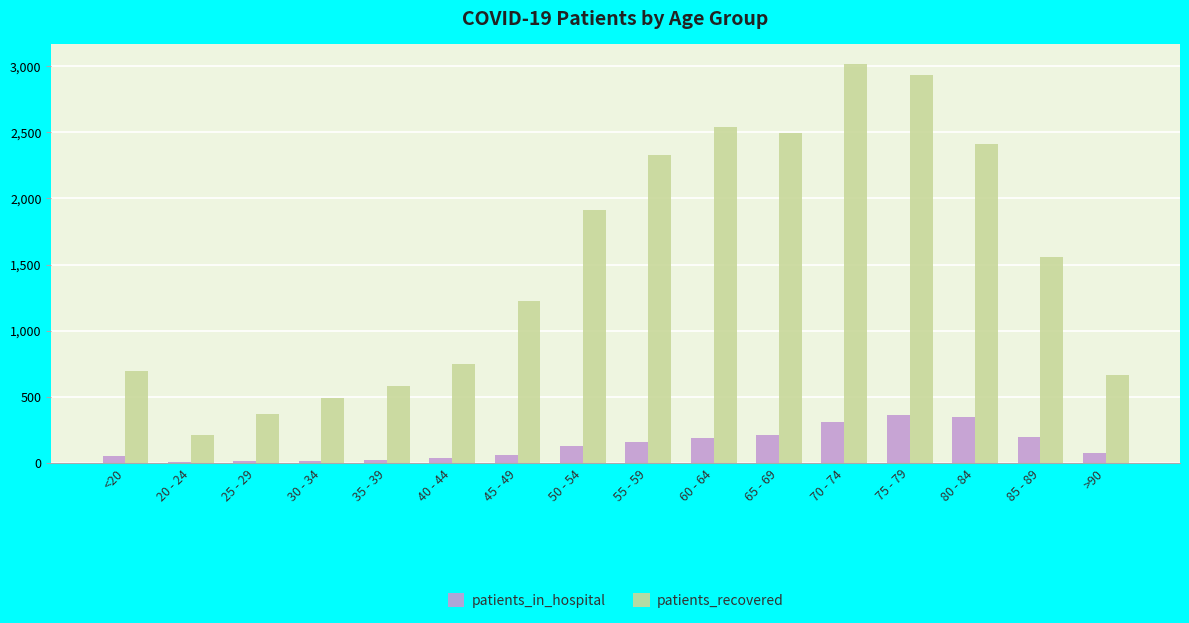

What is the difference between the patients_in_hospital values at 50 - 54 and 20 - 24?

119